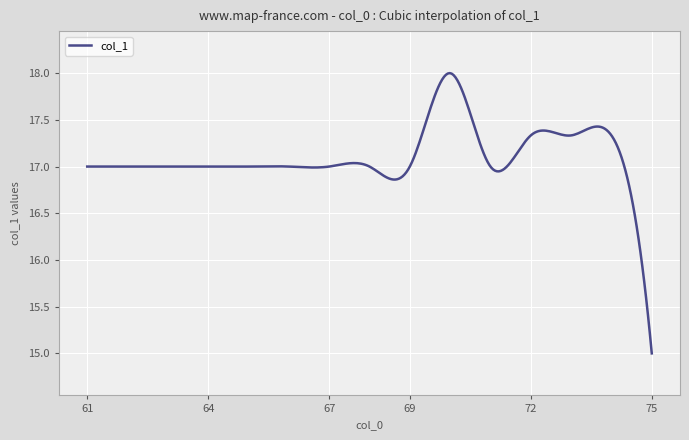

What is the smallest value displayed?

15.0